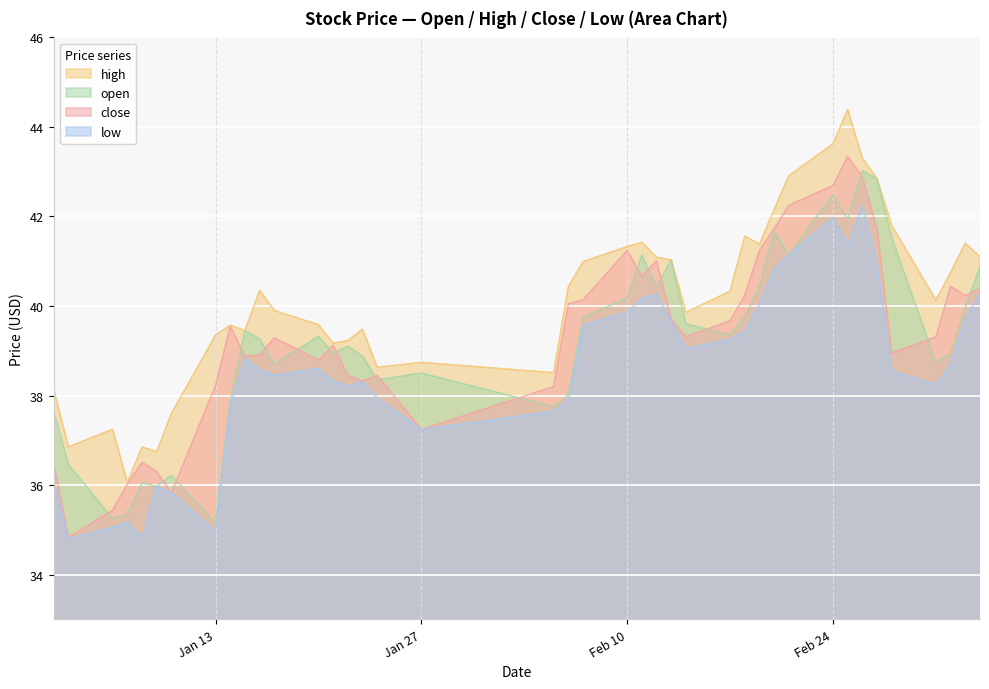

The high series shows 38.7 at Jan 27. True or false?

True